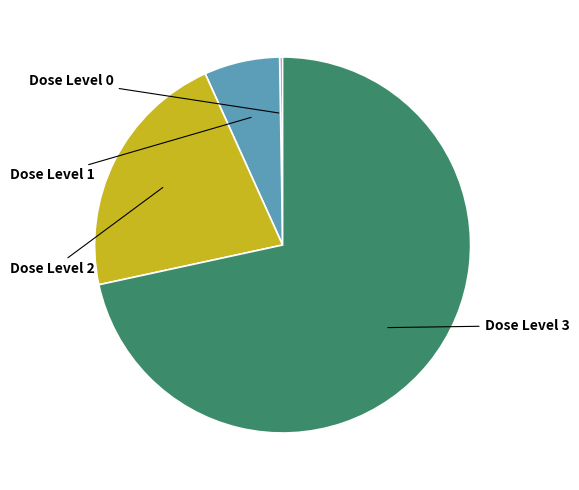

To the nearest percent, what is the difference between the Dose Level 1 and Dose Level 0 slice percentages?

7%